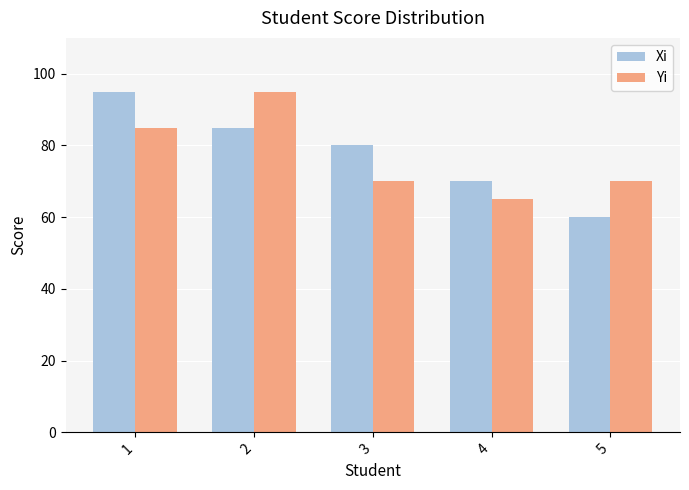

How many categories are shown in the chart?

5